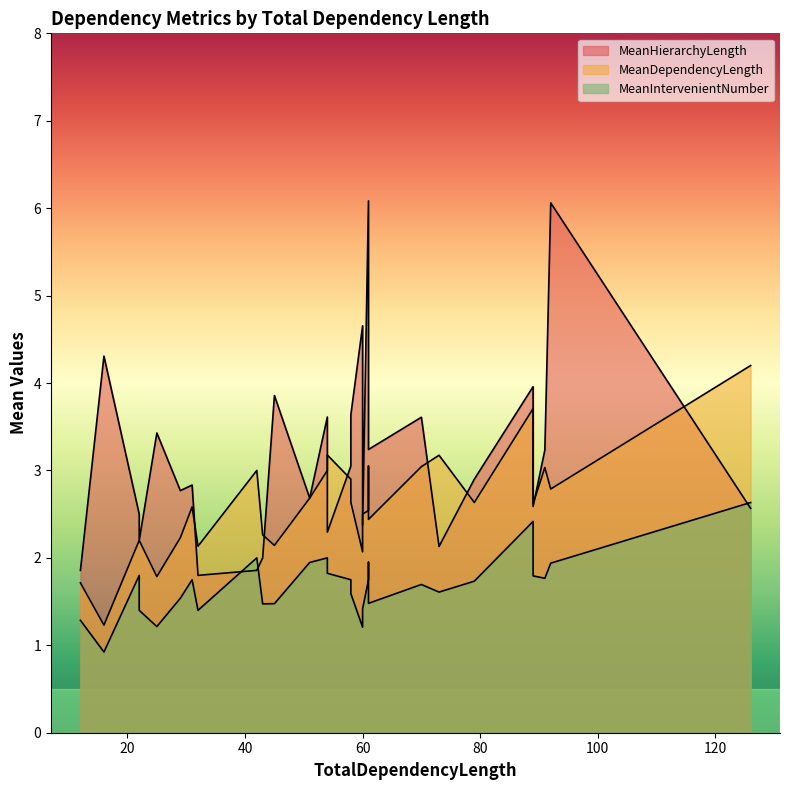

What are all the series names shown in the legend?

MeanHierarchyLength, MeanDependencyLength, MeanIntervenientNumber